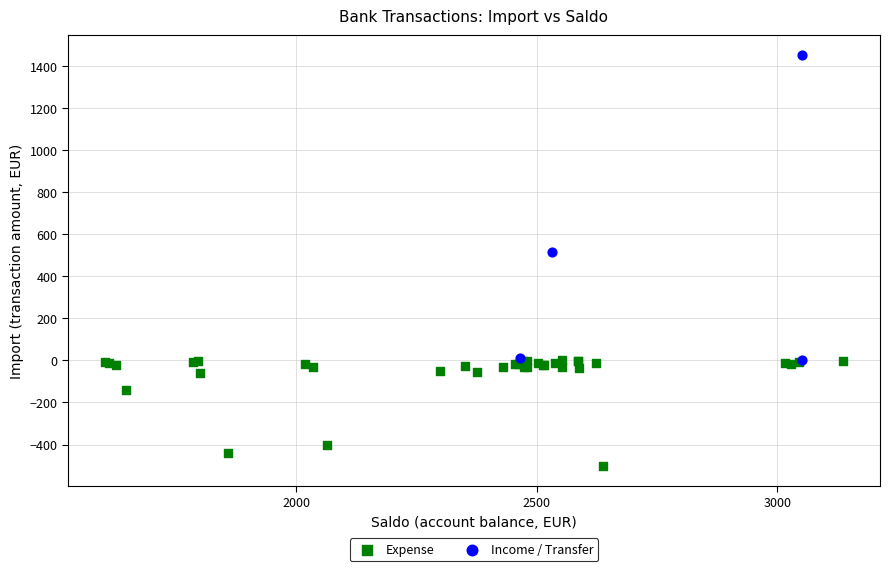

Which series has the largest Y range (max minus min)?

Income / Transfer